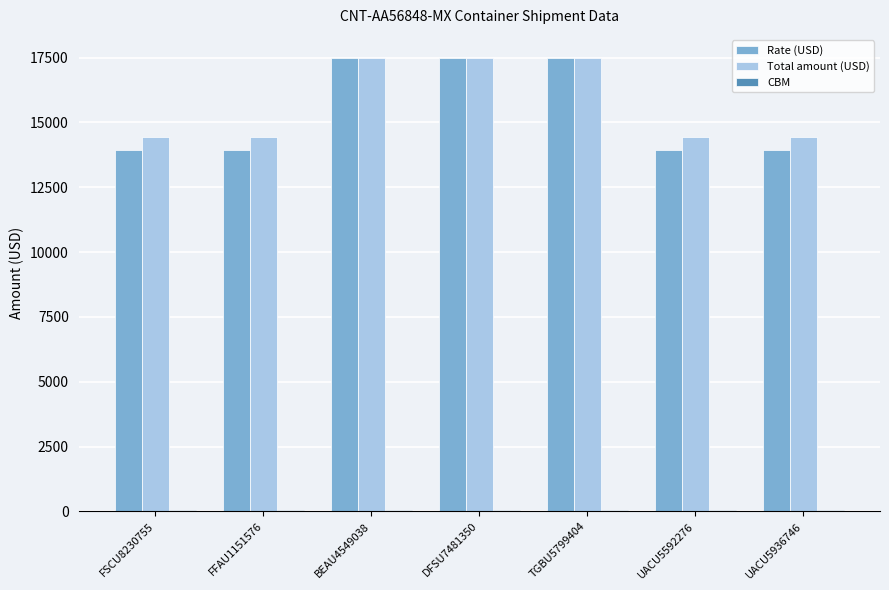

Is it true that Rate (USD) equals 6594.6 at FSCU8230755?

False